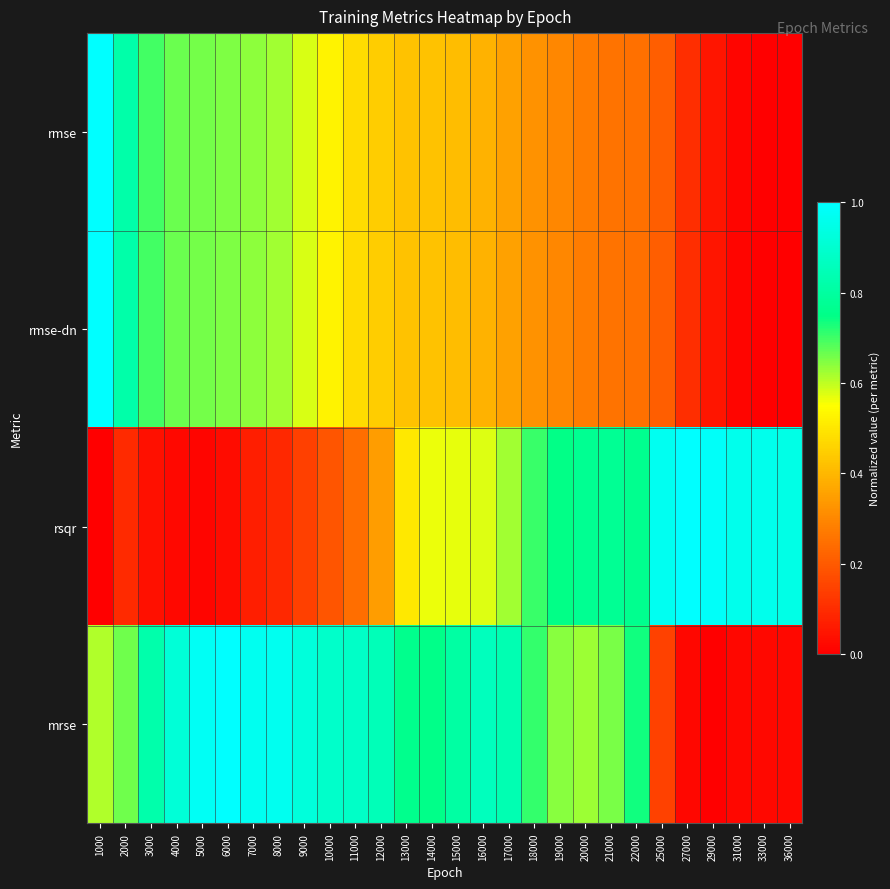

Reading left to right, what are all the values shown in this chart?

rmse: 1000=1.0	2000=0.8	3000=0.7	4000=0.7	5000=0.7	6000=0.7	7000=0.6	8000=0.6	9000=0.6	10000=0.5	11000=0.5	12000=0.4	13000=0.4	14000=0.4	15000=0.4	16000=0.4	17000=0.4	18000=0.3	19000=0.3	20000=0.3	21000=0.3	22000=0.2	25000=0.2	27000=0.1	29000=0.0	31000=0.0	33000=0.0	36000=0.0
rmse-dn: 1000=1.0	2000=0.8	3000=0.7	4000=0.7	5000=0.7	6000=0.7	7000=0.6	8000=0.6	9000=0.6	10000=0.5	11000=0.5	12000=0.4	13000=0.4	14000=0.4	15000=0.4	16000=0.4	17000=0.4	18000=0.3	19000=0.3	20000=0.3	21000=0.3	22000=0.2	25000=0.2	27000=0.1	29000=0.0	31000=0.0	33000=0.0	36000=0.0
rsqr: 1000=0.0	2000=0.1	3000=0.0	4000=0.0	5000=0.0	6000=0.0	7000=0.1	8000=0.1	9000=0.1	10000=0.2	11000=0.2	12000=0.3	13000=0.5	14000=0.6	15000=0.6	16000=0.6	17000=0.6	18000=0.7	19000=0.7	20000=0.8	21000=0.8	22000=0.8	25000=1.0	27000=1.0	29000=1.0	31000=1.0	33000=1.0	36000=0.9
mrse: 1000=0.6	2000=0.7	3000=0.8	4000=0.9	5000=1.0	6000=1.0	7000=1.0	8000=1.0	9000=0.9	10000=0.9	11000=0.9	12000=0.8	13000=0.8	14000=0.8	15000=0.8	16000=0.9	17000=0.8	18000=0.7	19000=0.6	20000=0.6	21000=0.7	22000=0.7	25000=0.1	27000=0.0	29000=0.0	31000=0.0	33000=0.0	36000=0.0